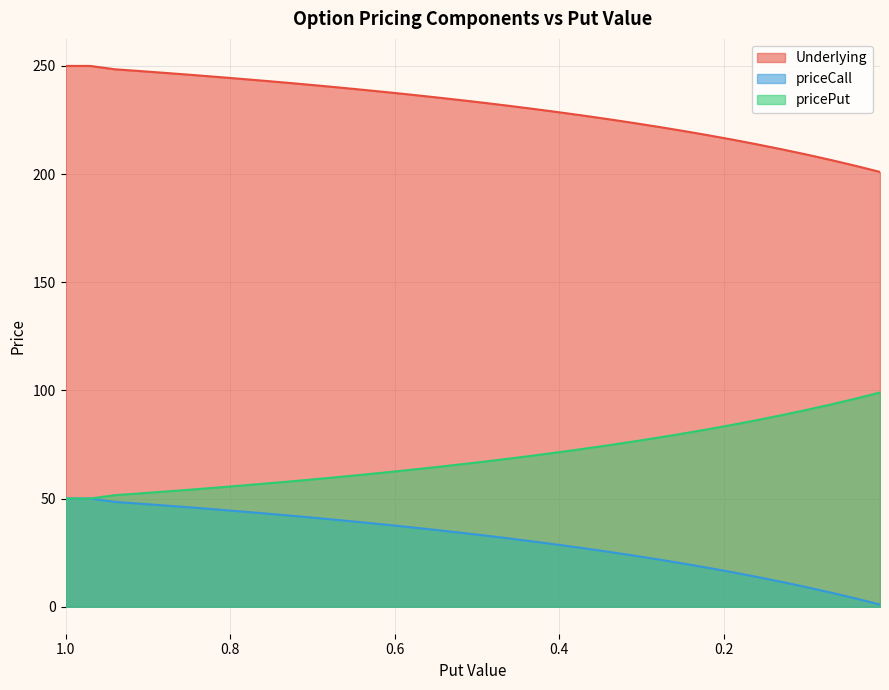

What are all the series names shown in the legend?

Underlying, priceCall, pricePut